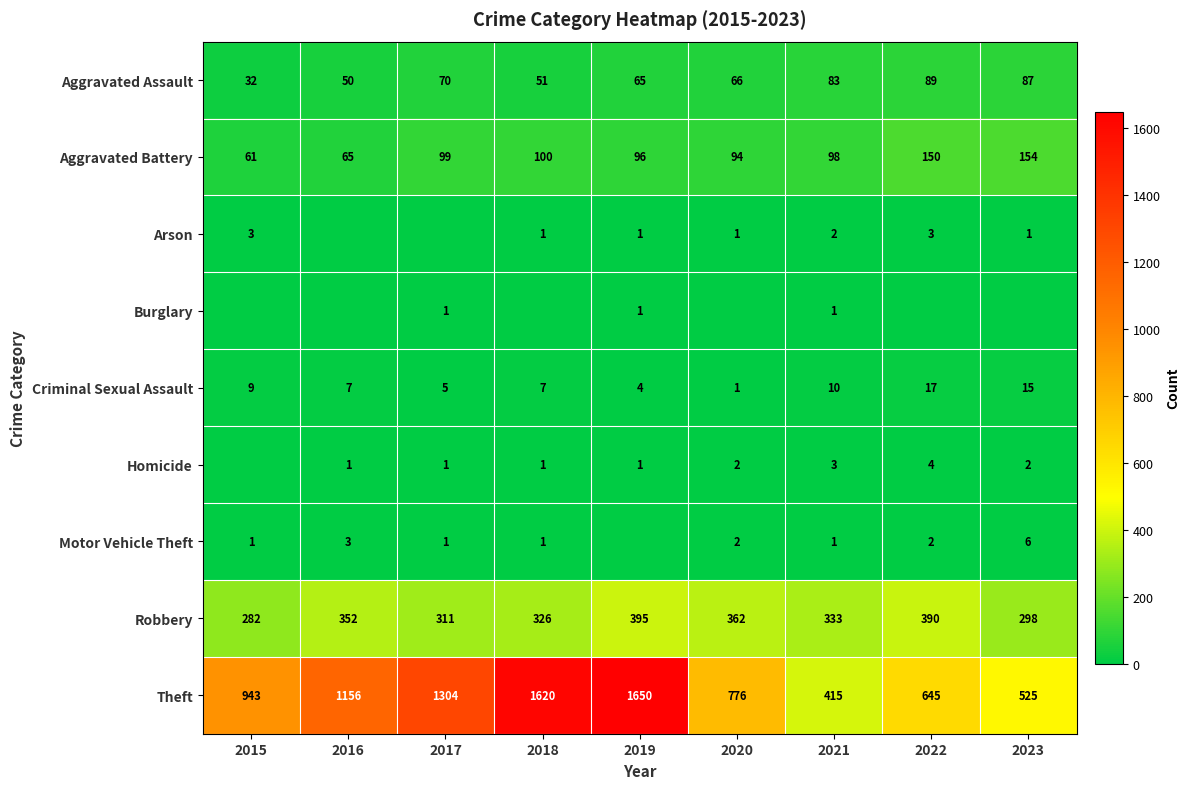

Is it true that Motor Vehicle Theft equals 2 at 2022?

True